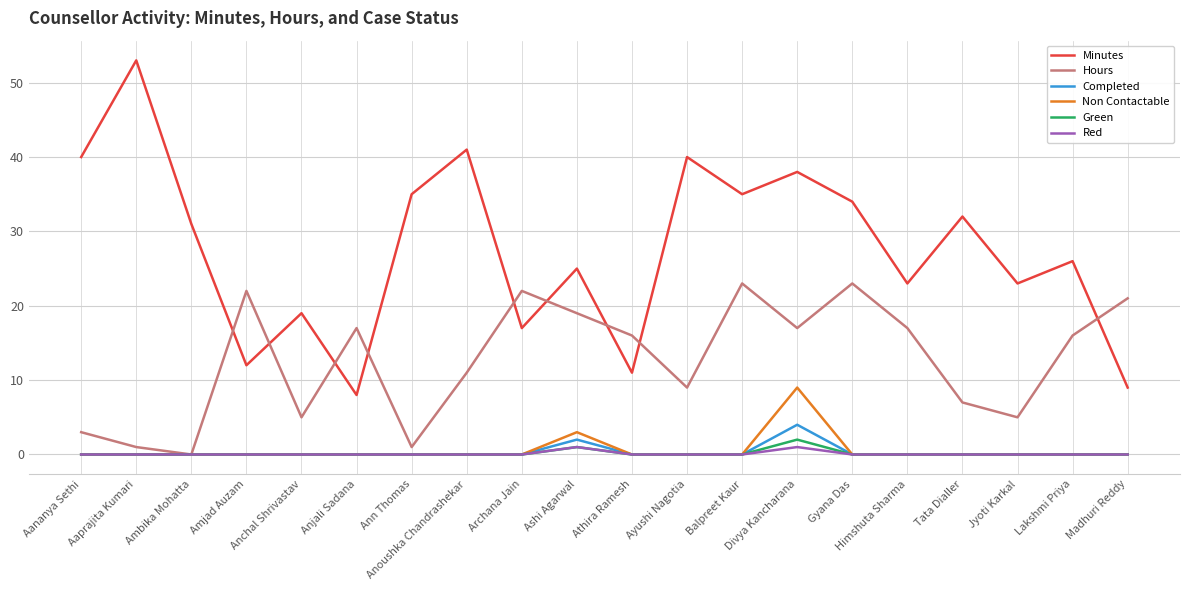

Which series has the largest range (max minus min)?

Minutes